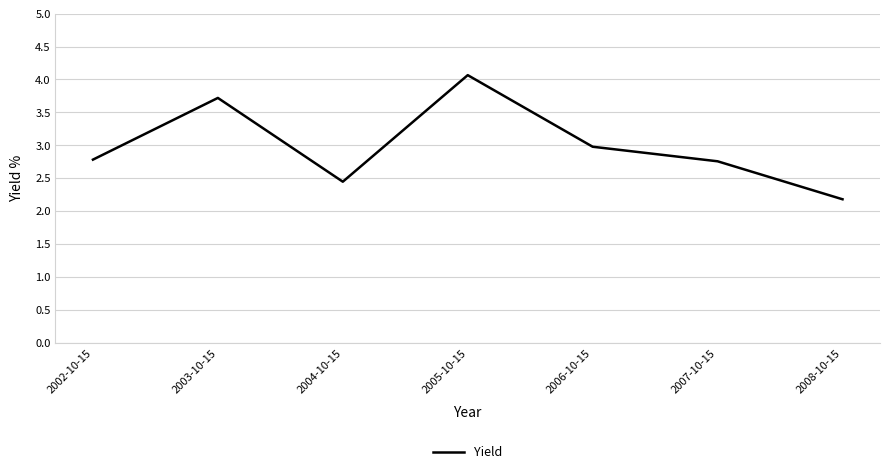

How many categories are shown in the chart?

7